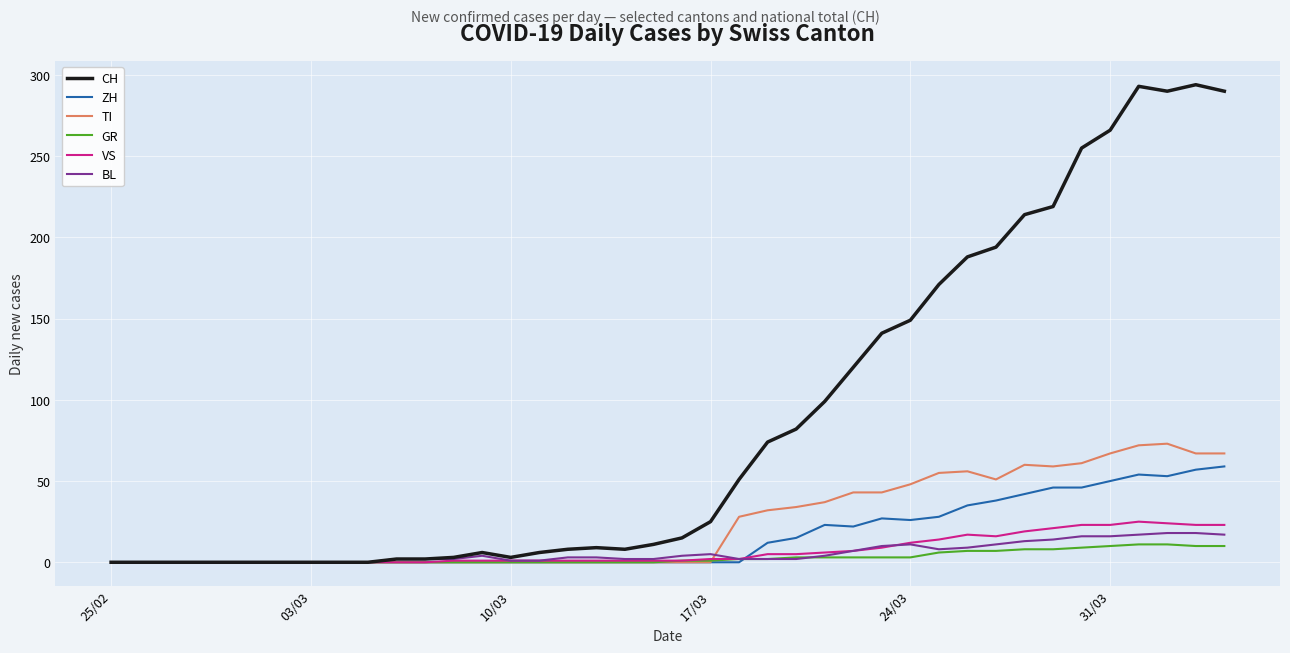

What is the difference between the second highest and minimum values in the BL series?

18